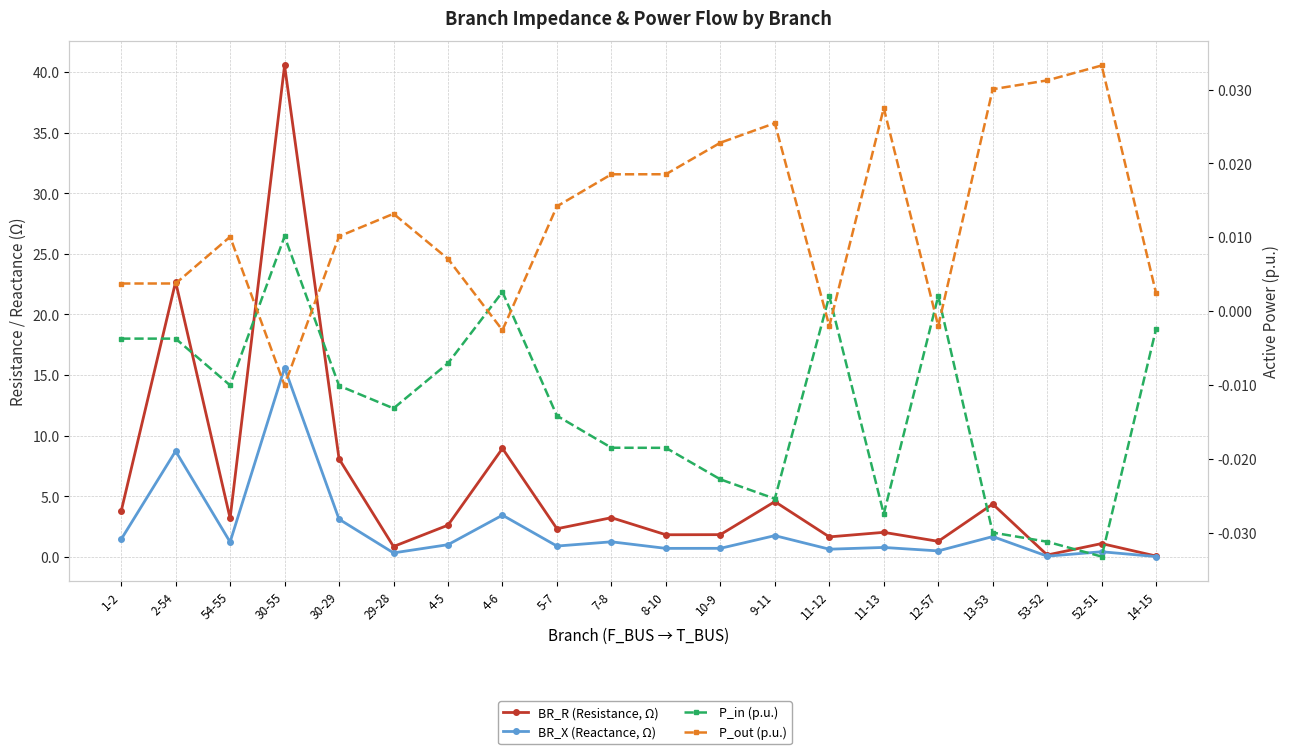

At which category is the sum across all series the highest?

30-55